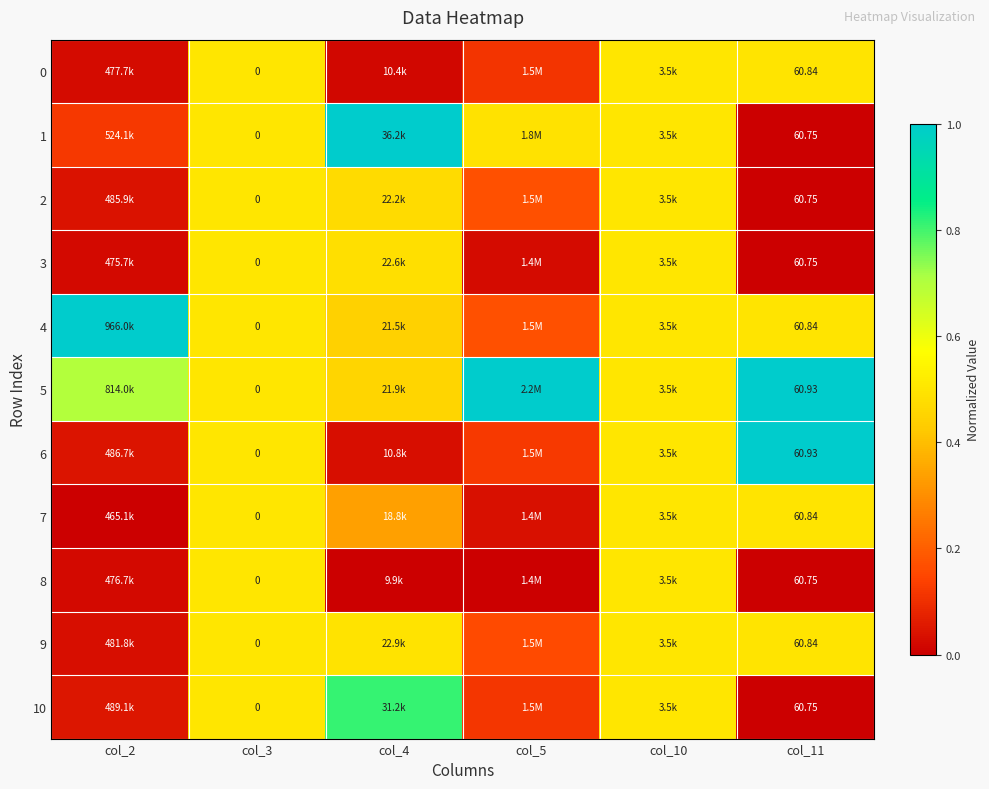

Is the value of 10 at col_11 greater than the value of 1 at col_3?

Yes